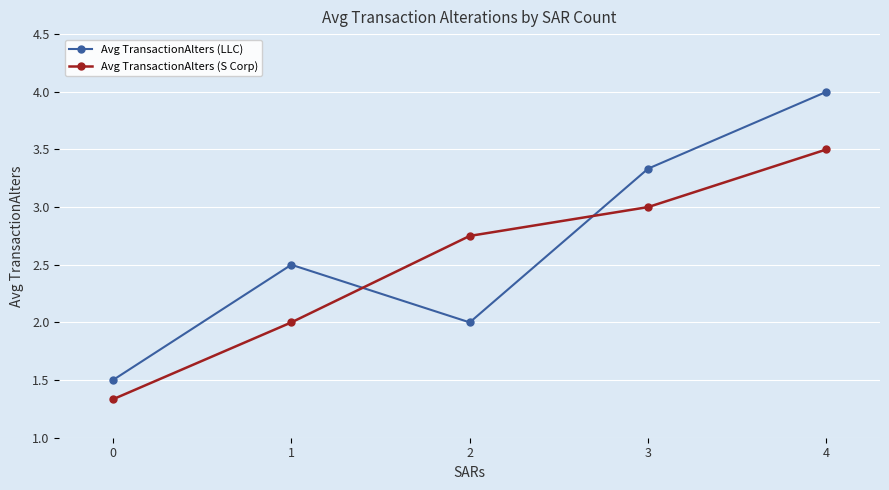

What is the sum of all Avg TransactionAlters (S Corp) values?

12.6